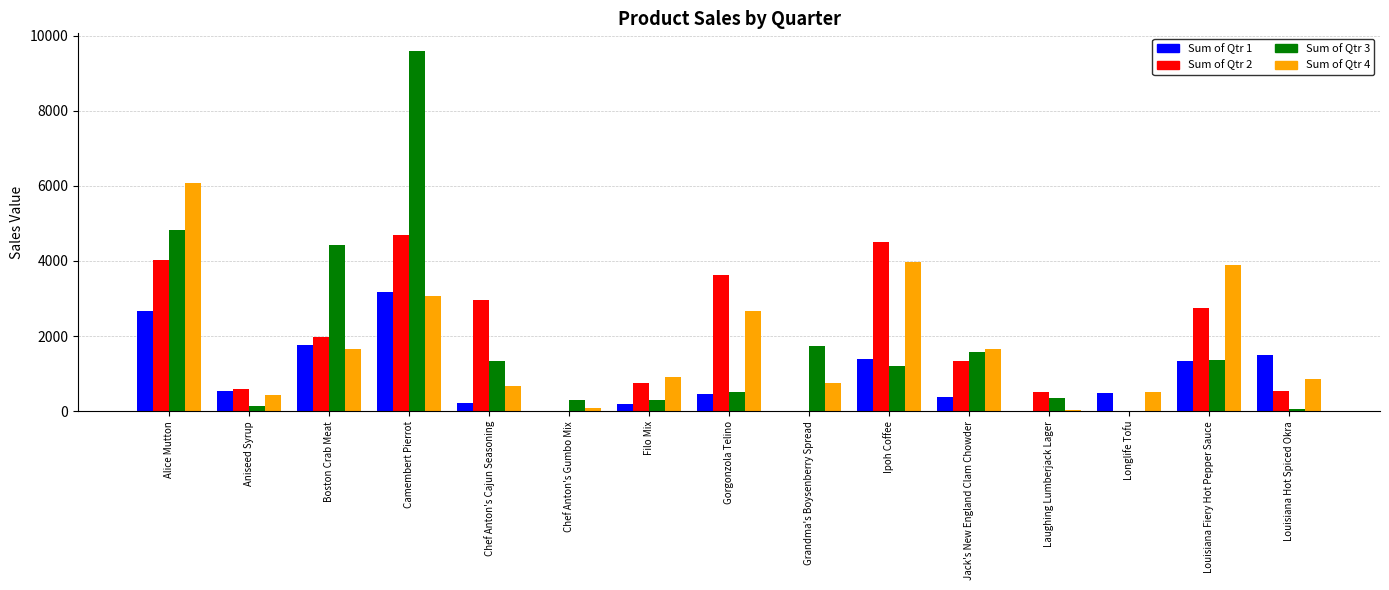

What is the highest value of the Sum of Qtr 3 series?

9579.5